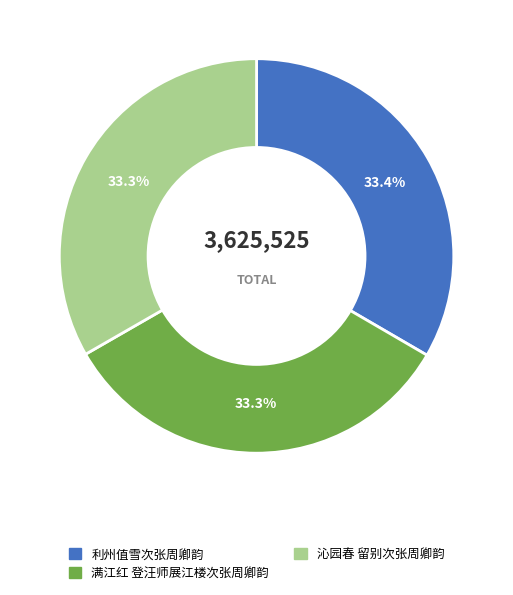

To the nearest percent, what is the combined percentage of 沁园春 留别次张周卿韵 and 满江红 登汪师展江楼次张周卿韵?

67%